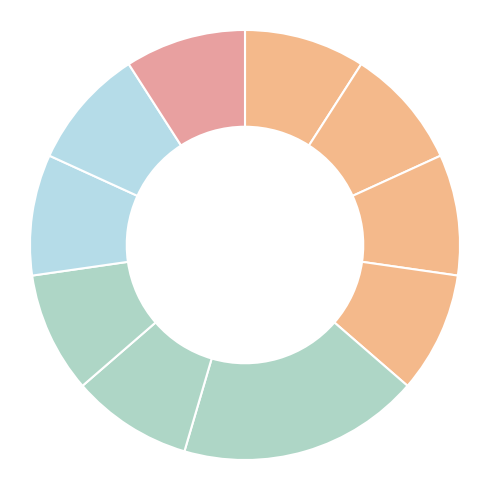

Rank the categories by value from lowest to highest.

, Étymologie, Caractéristiques, Principales espèces, Écologie, Consommation et risques associés, Taxonomie, Dans la culture, Illustrations, Other, Histoire